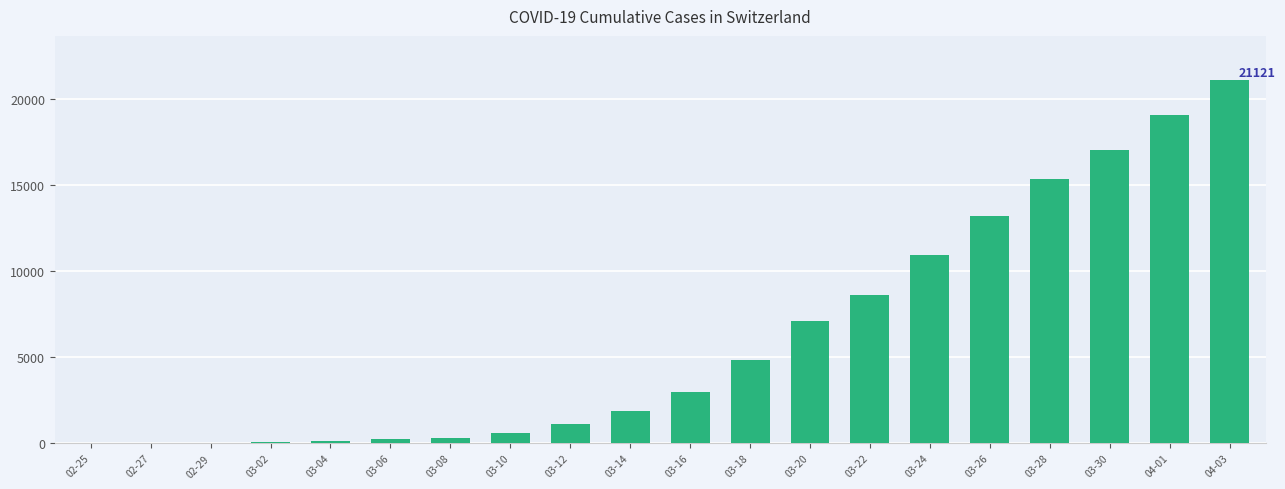

Is it true that the value at 03-18 is 1589?

False